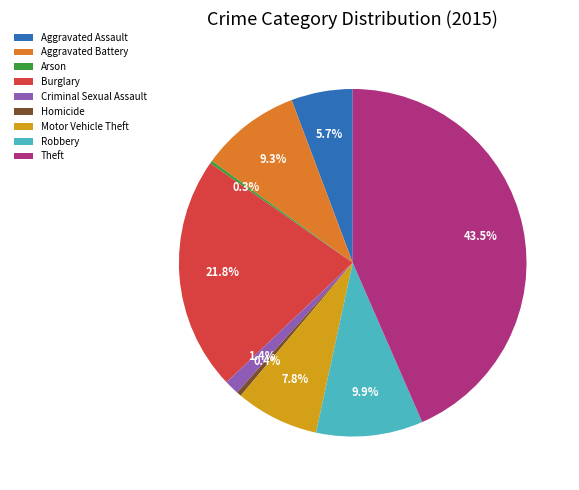

Which category has the biggest portion of the pie?

Theft